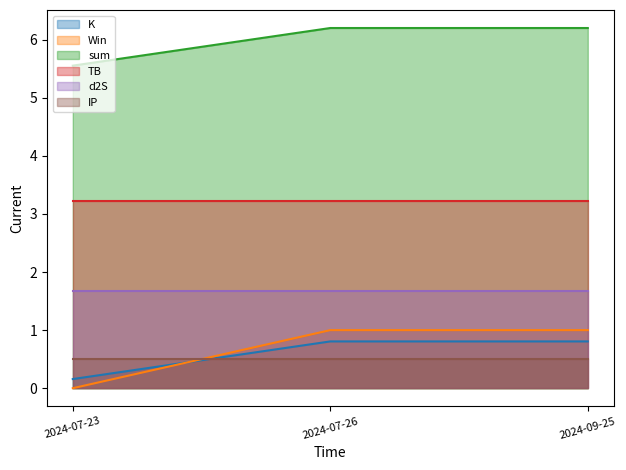

Which category has the lowest value in the K series?

2024-07-23